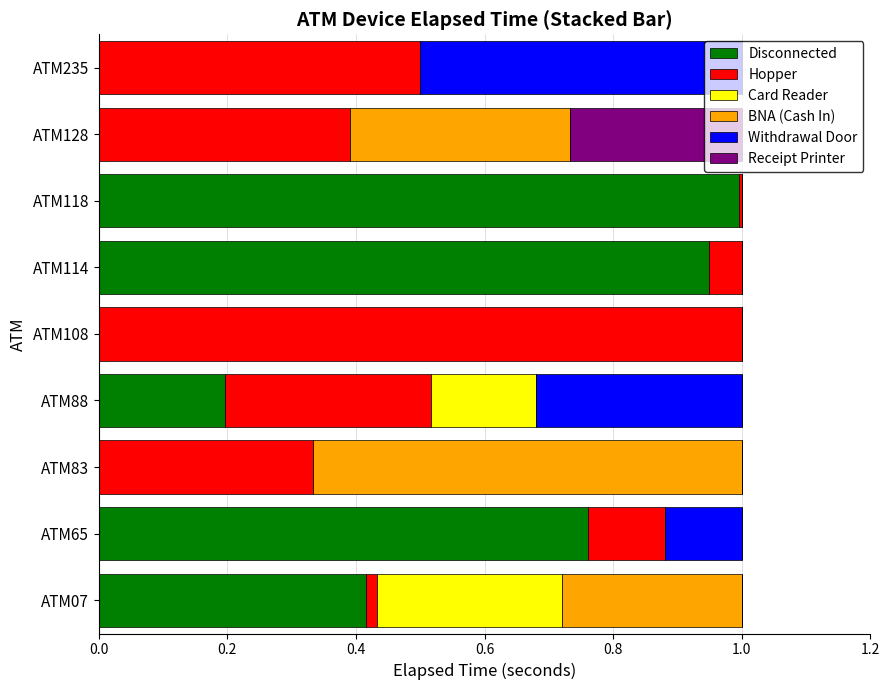

What is the total value across all series at ATM88?

1.0